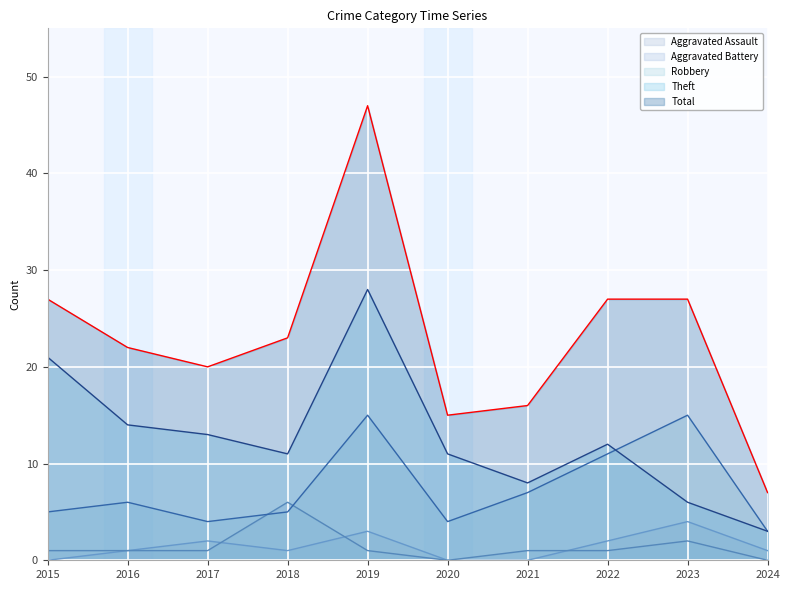

The value of Total at 2024 is 7. True or false?

True